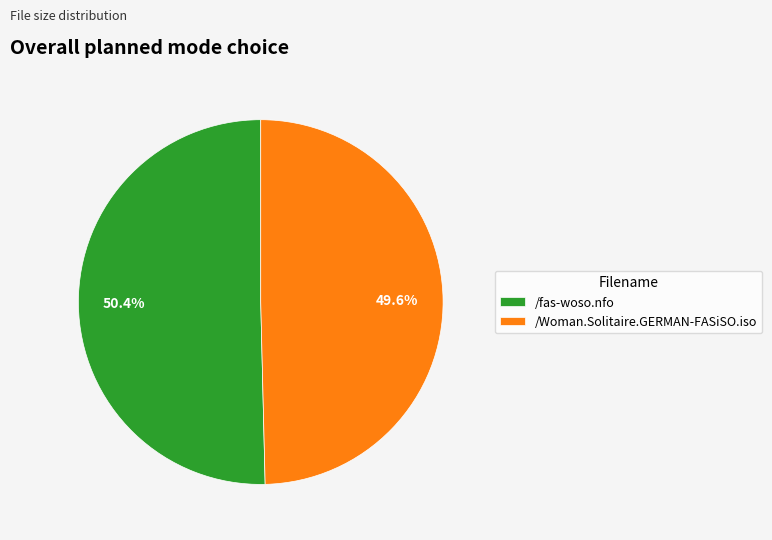

To the nearest percent, what is the combined percentage of /fas-woso.nfo and /Woman.Solitaire.GERMAN-FASiSO.iso?

100%